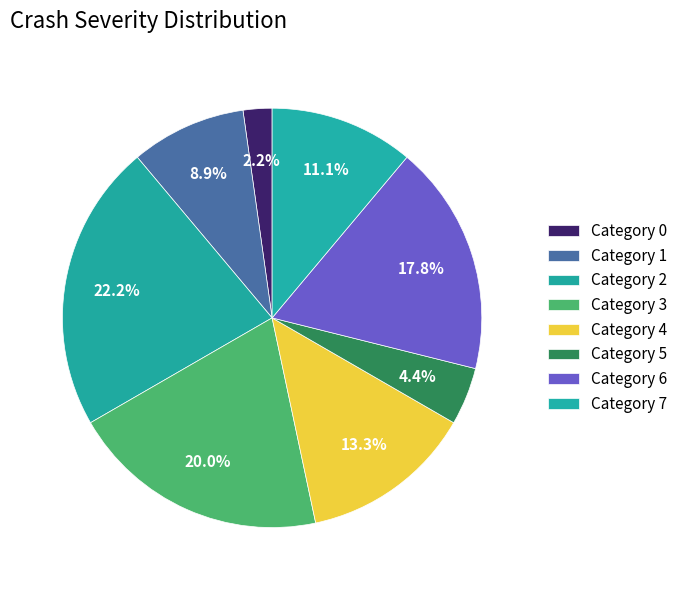

Count the number of slices in the pie.

8